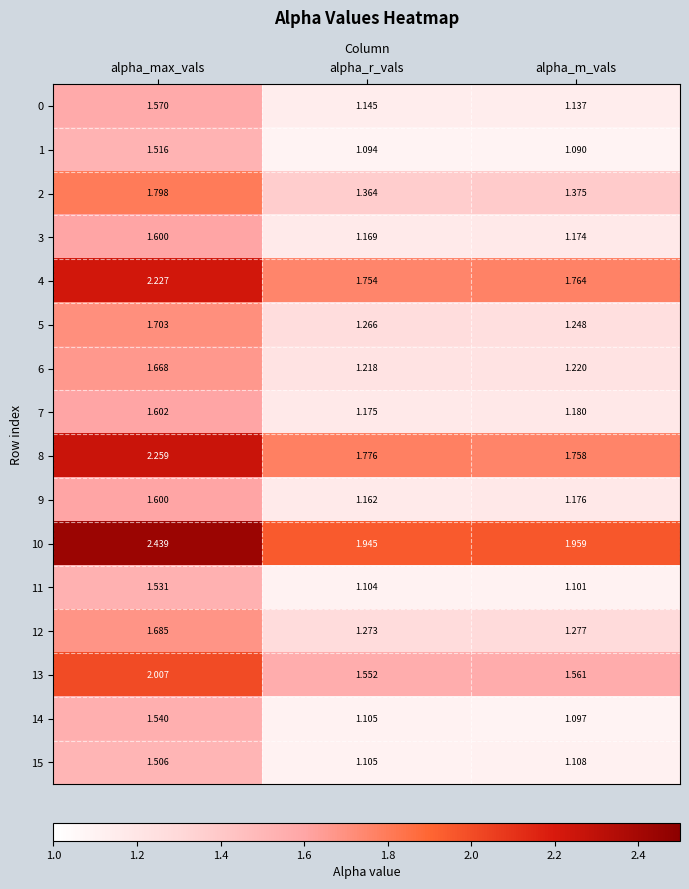

Which series changed the most between alpha_max_vals and alpha_r_vals?

10